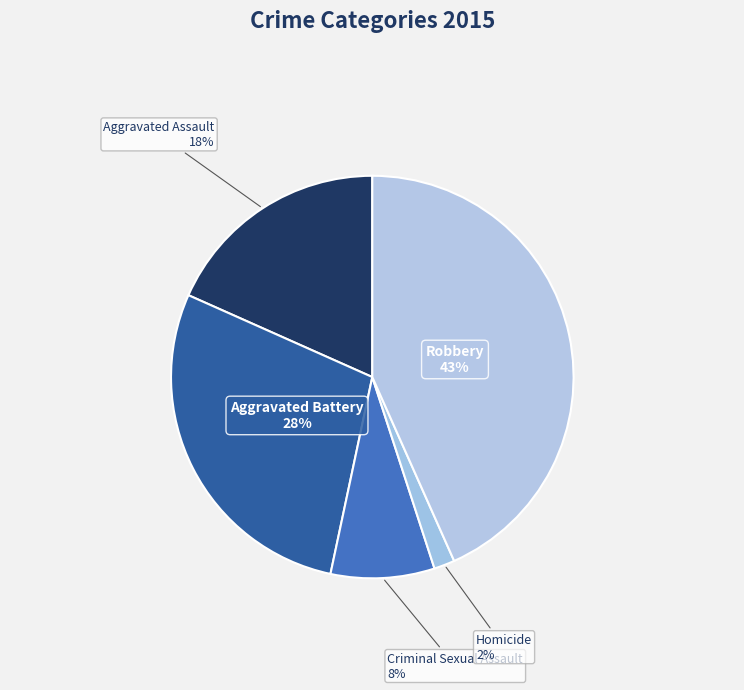

How many segments does this pie chart have?

5